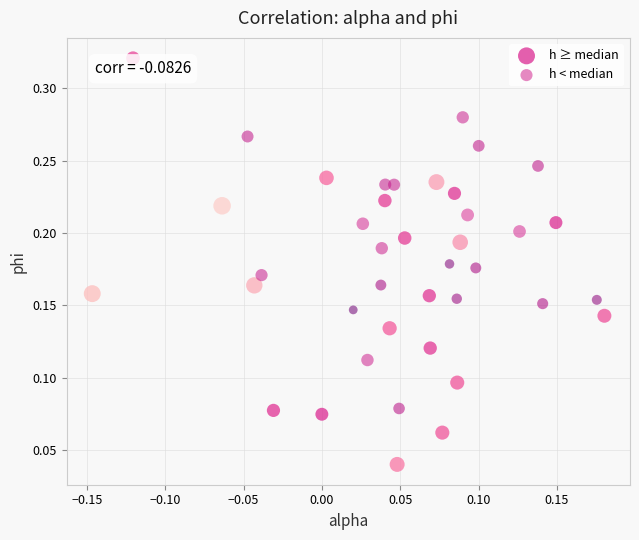

Which series reaches the minimum Y coordinate?

h ≥ median